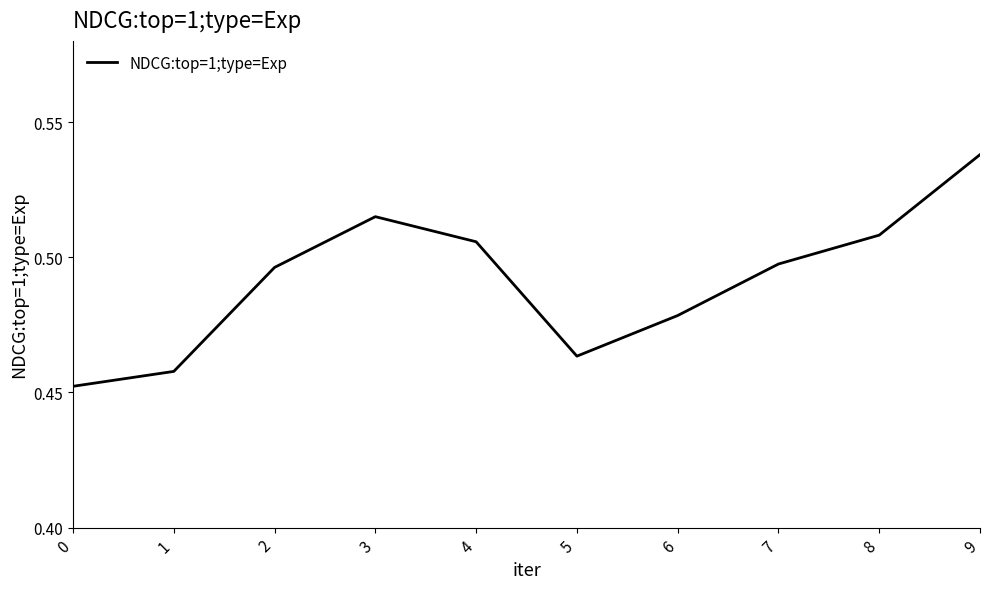

The chart shows a value of 0.2 at 9. True or false?

False